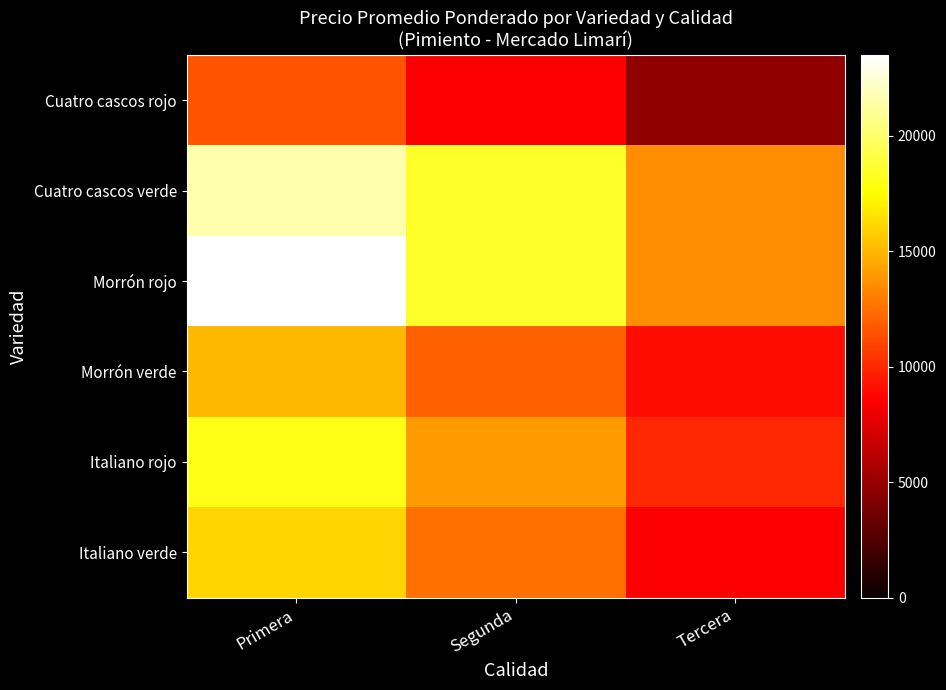

How many distinct data groups are displayed?

6